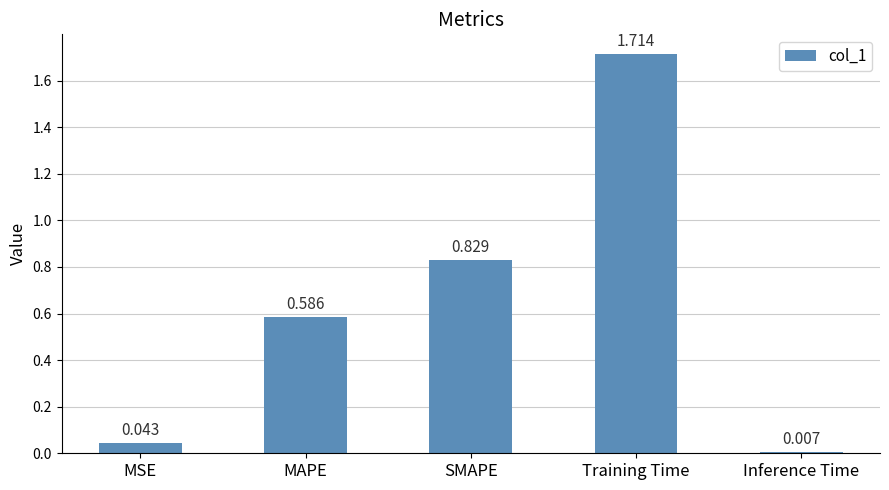

Are the bars horizontal?

No